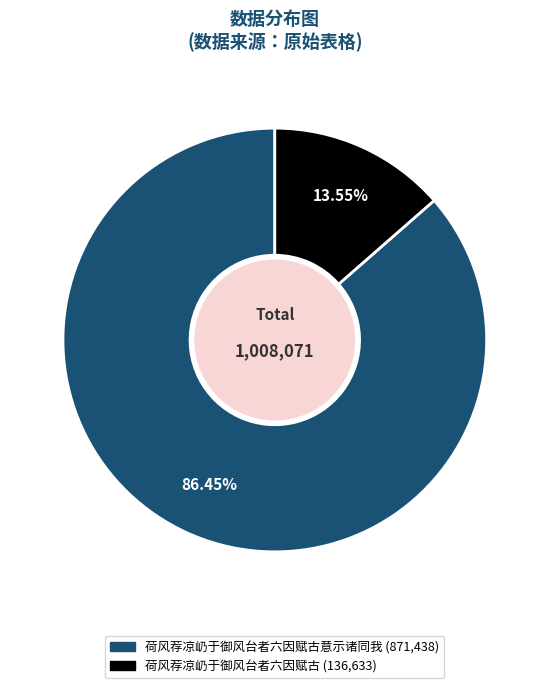

Is there a majority slice in this chart?

Yes